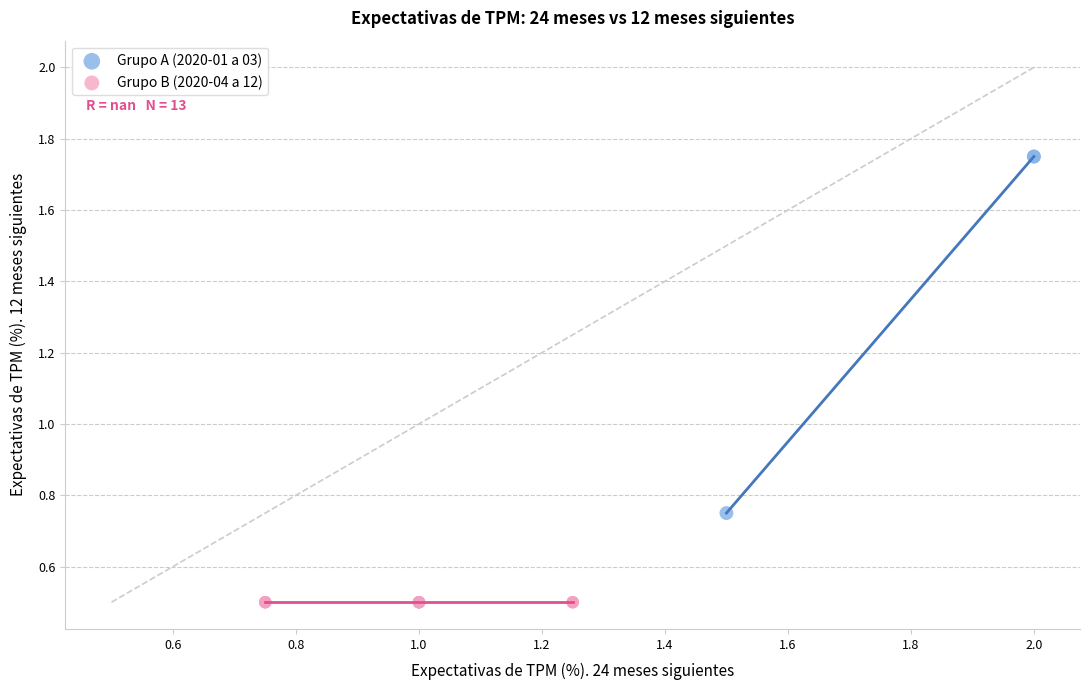

Which series reaches the minimum Y coordinate?

Grupo B (2020-04 a 12)